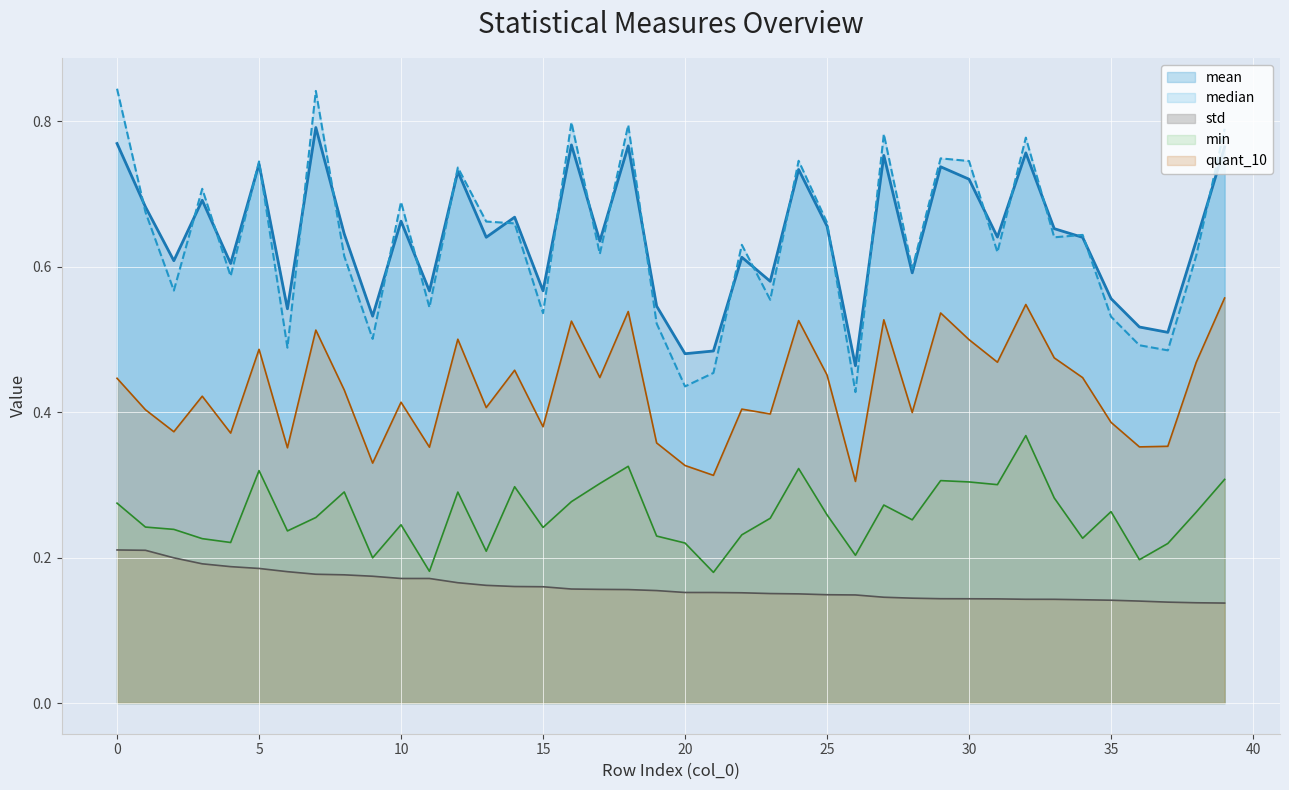

Reading left to right, extract all data points from this chart.

mean: 0=0.8	1=0.7	2=0.6	3=0.7	4=0.6	5=0.7	6=0.5	7=0.8	8=0.6	9=0.5	10=0.7	11=0.6	12=0.7	13=0.6	14=0.7	15=0.6	16=0.8	17=0.6	18=0.8	19=0.5	20=0.5	21=0.5	22=0.6	23=0.6	24=0.7	25=0.7	26=0.5	27=0.8	28=0.6	29=0.7	30=0.7	31=0.6	32=0.8	33=0.7	34=0.6	35=0.6	36=0.5	37=0.5	38=0.6	39=0.8
median: 0=0.8	1=0.7	2=0.6	3=0.7	4=0.6	5=0.7	6=0.5	7=0.8	8=0.6	9=0.5	10=0.7	11=0.5	12=0.7	13=0.7	14=0.7	15=0.5	16=0.8	17=0.6	18=0.8	19=0.5	20=0.4	21=0.5	22=0.6	23=0.6	24=0.7	25=0.7	26=0.4	27=0.8	28=0.6	29=0.7	30=0.7	31=0.6	32=0.8	33=0.6	34=0.6	35=0.5	36=0.5	37=0.5	38=0.6	39=0.8
std: 0=0.2	1=0.2	2=0.2	3=0.2	4=0.2	5=0.2	6=0.2	7=0.2	8=0.2	9=0.2	10=0.2	11=0.2	12=0.2	13=0.2	14=0.2	15=0.2	16=0.2	17=0.2	18=0.2	19=0.2	20=0.2	21=0.2	22=0.2	23=0.2	24=0.2	25=0.1	26=0.1	27=0.1	28=0.1	29=0.1	30=0.1	31=0.1	32=0.1	33=0.1	34=0.1	35=0.1	36=0.1	37=0.1	38=0.1	39=0.1
min: 0=0.3	1=0.2	2=0.2	3=0.2	4=0.2	5=0.3	6=0.2	7=0.3	8=0.3	9=0.2	10=0.2	11=0.2	12=0.3	13=0.2	14=0.3	15=0.2	16=0.3	17=0.3	18=0.3	19=0.2	20=0.2	21=0.2	22=0.2	23=0.3	24=0.3	25=0.3	26=0.2	27=0.3	28=0.3	29=0.3	30=0.3	31=0.3	32=0.4	33=0.3	34=0.2	35=0.3	36=0.2	37=0.2	38=0.3	39=0.3
quant_10: 0=0.4	1=0.4	2=0.4	3=0.4	4=0.4	5=0.5	6=0.4	7=0.5	8=0.4	9=0.3	10=0.4	11=0.4	12=0.5	13=0.4	14=0.5	15=0.4	16=0.5	17=0.4	18=0.5	19=0.4	20=0.3	21=0.3	22=0.4	23=0.4	24=0.5	25=0.5	26=0.3	27=0.5	28=0.4	29=0.5	30=0.5	31=0.5	32=0.5	33=0.5	34=0.4	35=0.4	36=0.4	37=0.4	38=0.5	39=0.6